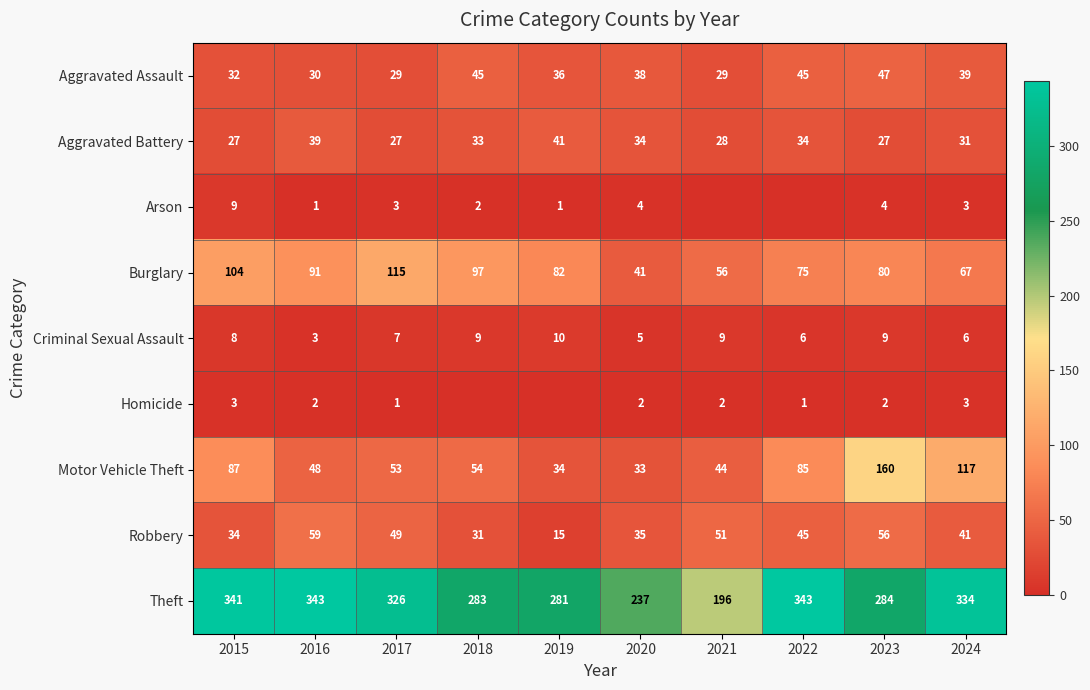

How many data points does each series have?

10